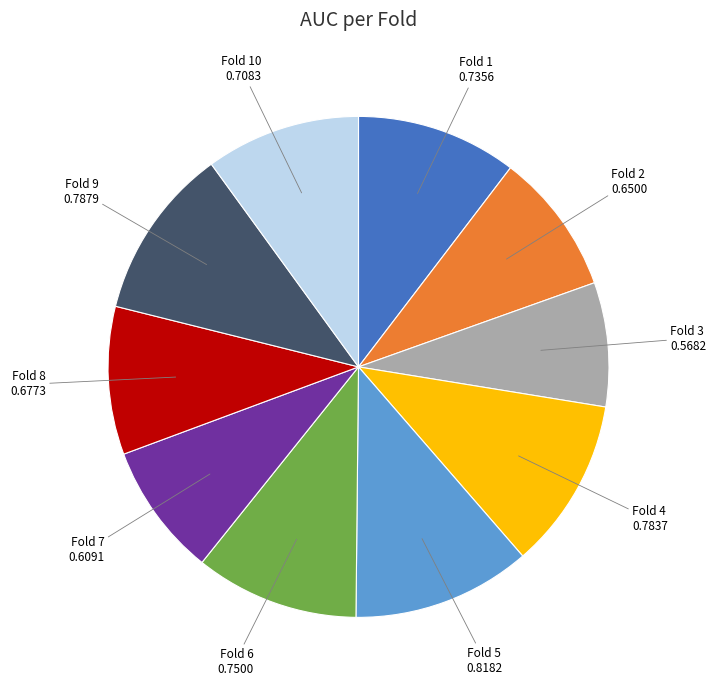

True or false: Fold 6 accounts for 11% of the total.

True